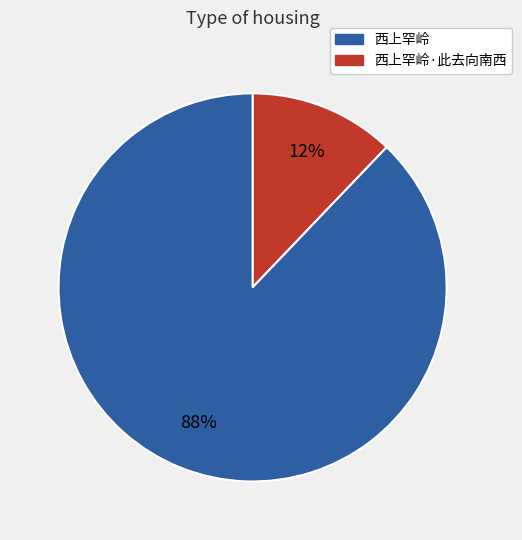

To the nearest percent, what is the average slice percentage?

50%